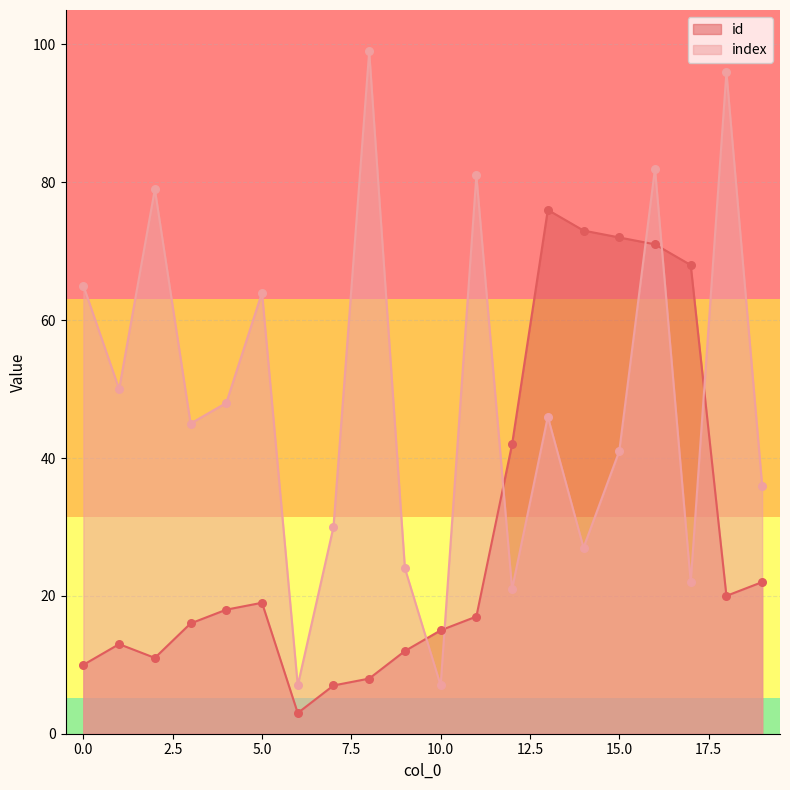

Which series has the largest Y range (max minus min)?

index